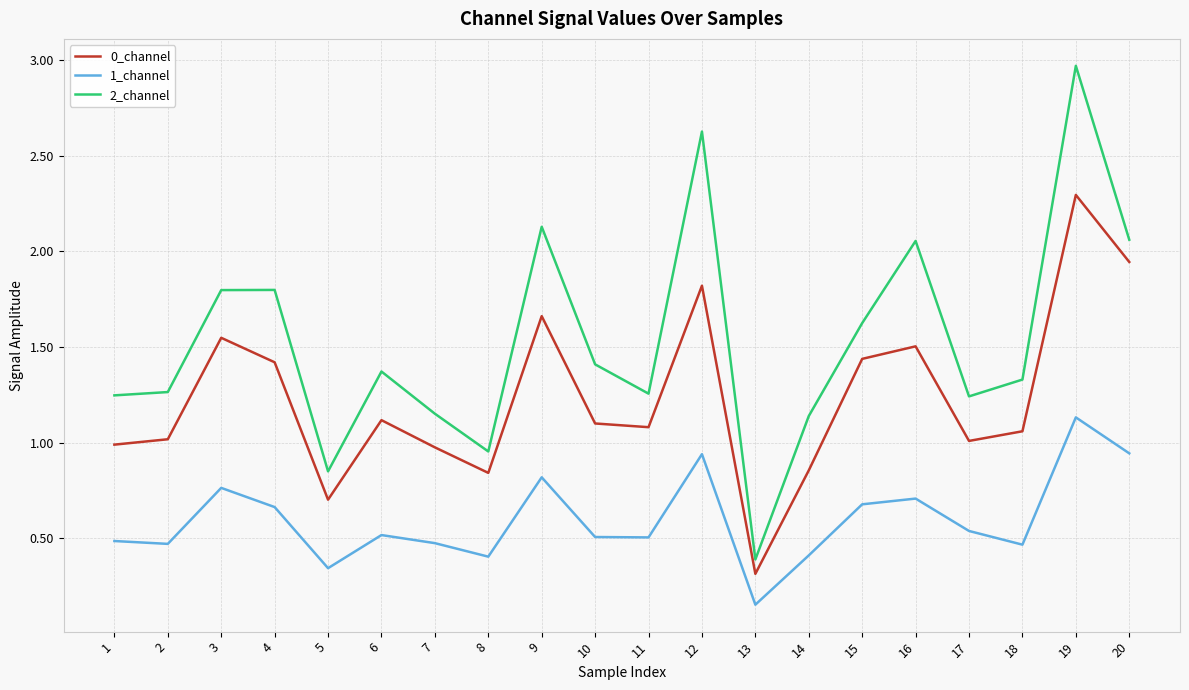

Is the value of 0_channel at 17 greater than the value of 1_channel at 1?

Yes